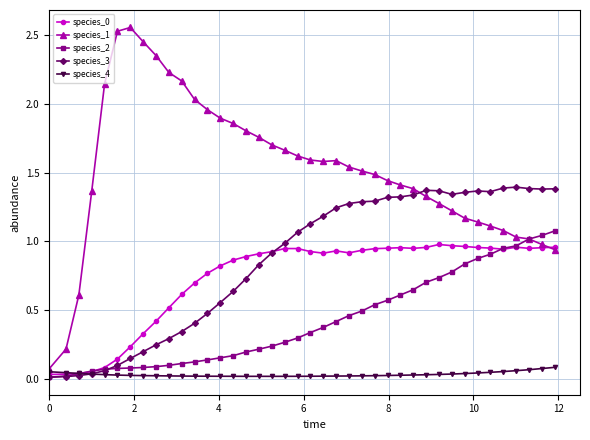

Which series has the largest range (max minus min)?

species_1